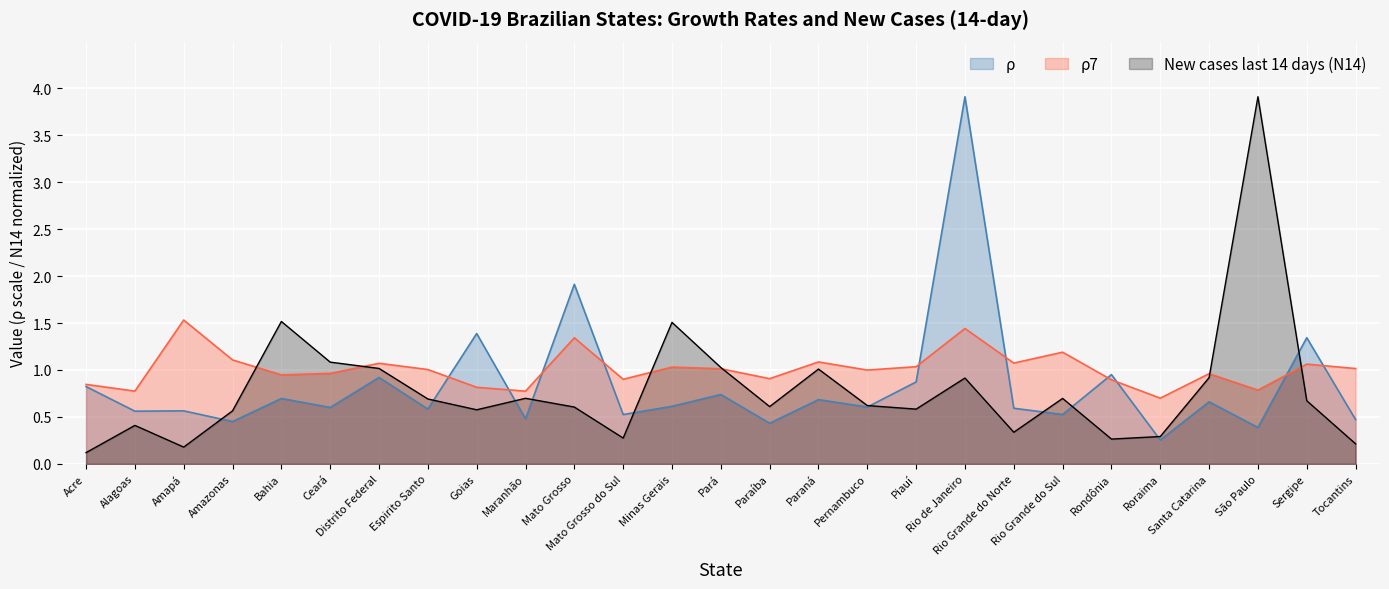

The New cases last 14 days (N14) series shows 0.1 at Amapá. True or false?

False